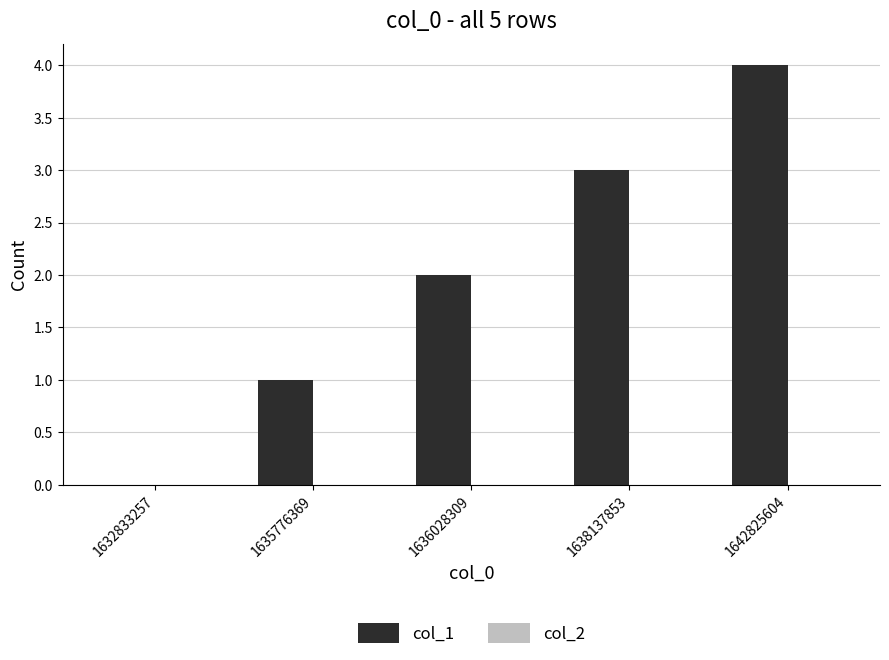

What is the sum of all values?

10